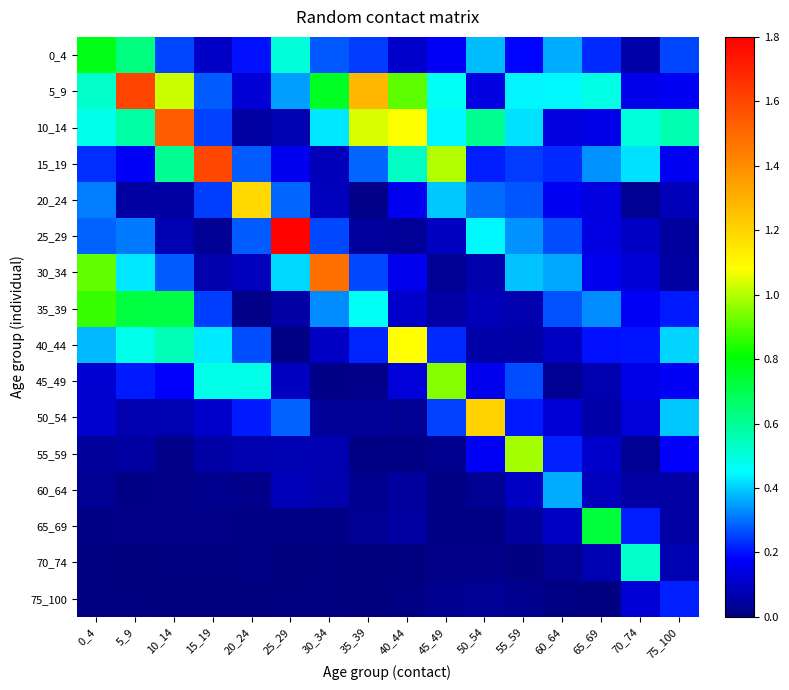

Which category has the lowest value across all series?

15_19